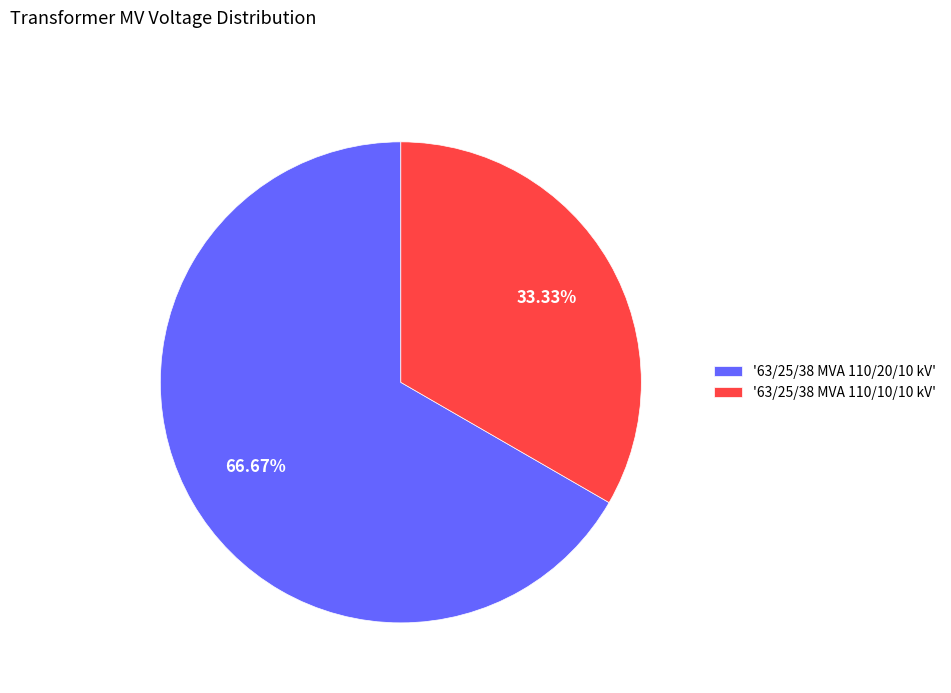

Rank the categories by value from highest to lowest.

'63/25/38 MVA 110/20/10 kV', '63/25/38 MVA 110/10/10 kV'